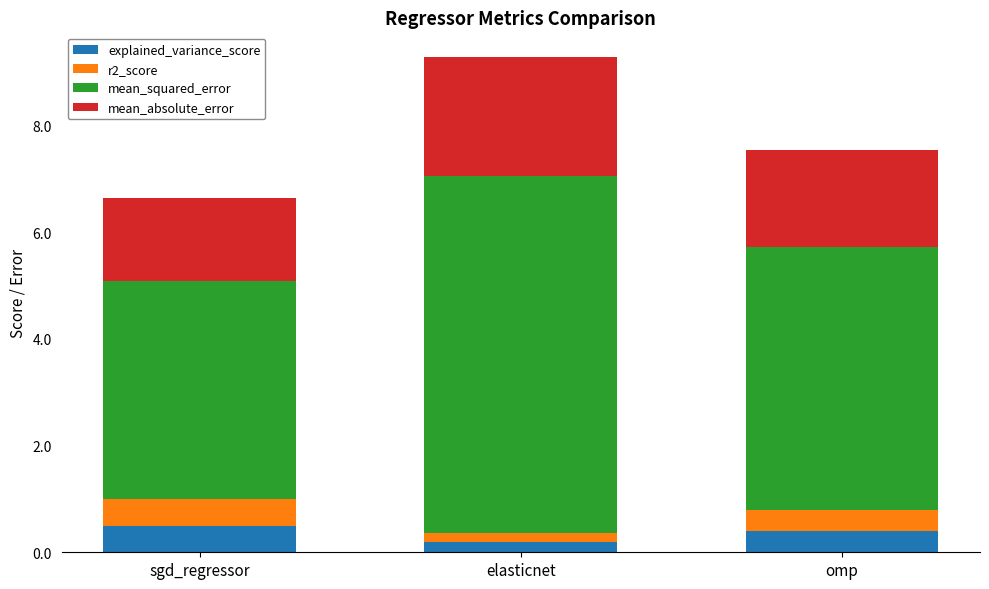

The explained_variance_score series shows 0.5 at sgd_regressor. True or false?

True